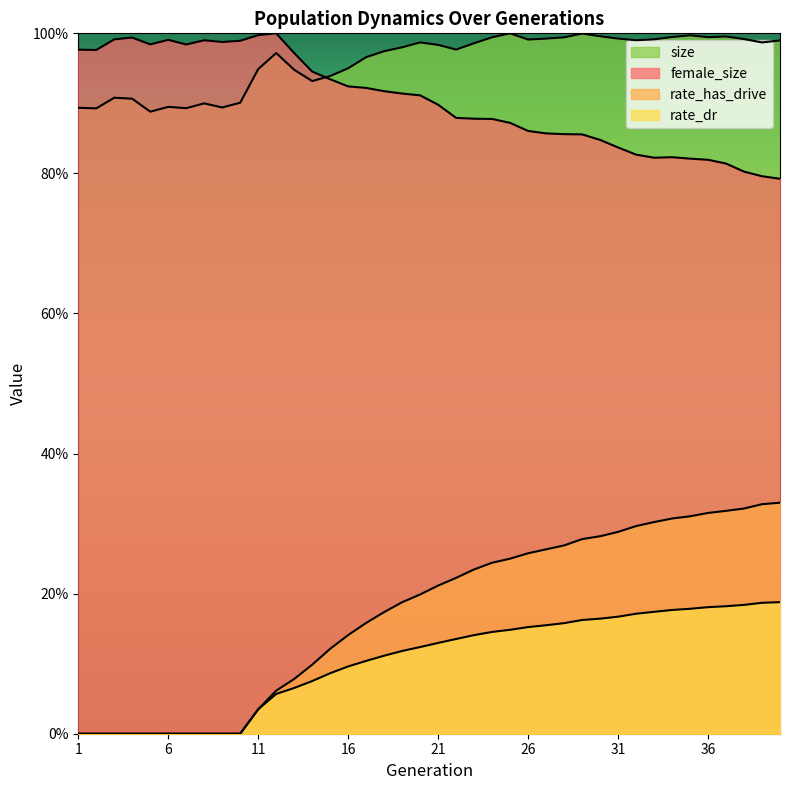

Which category has the highest value in the female_size series?

12